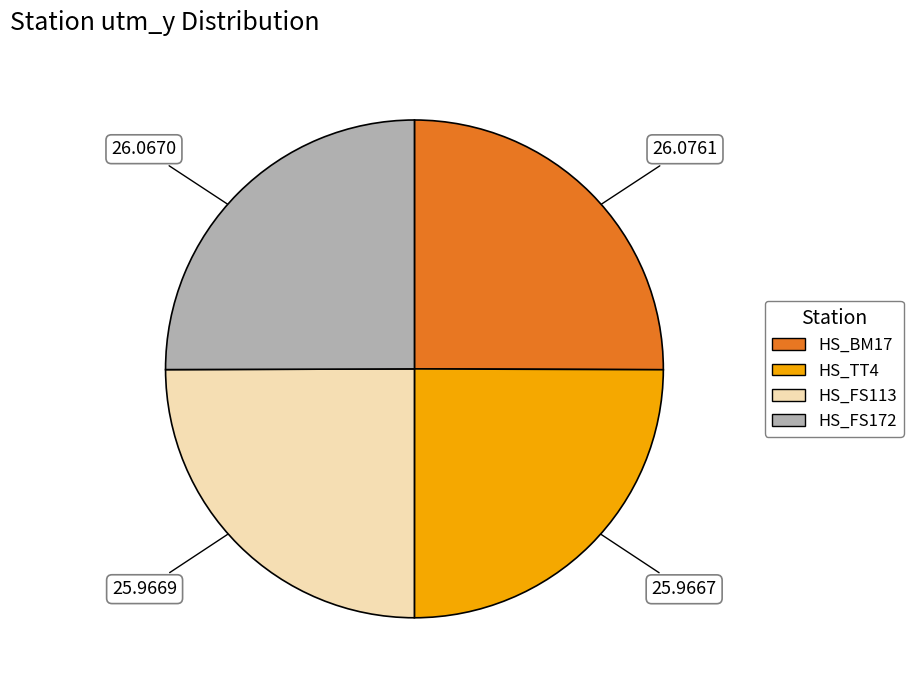

Approximately how many times larger is the value at HS_BM17 compared to HS_TT4?

1.0